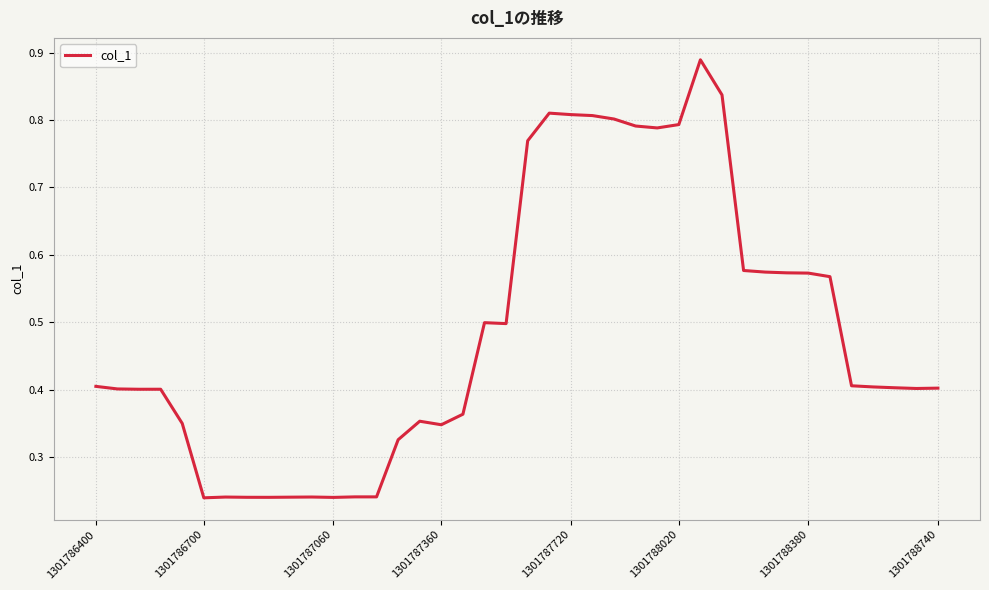

What is the maximum value shown in the chart?

0.9